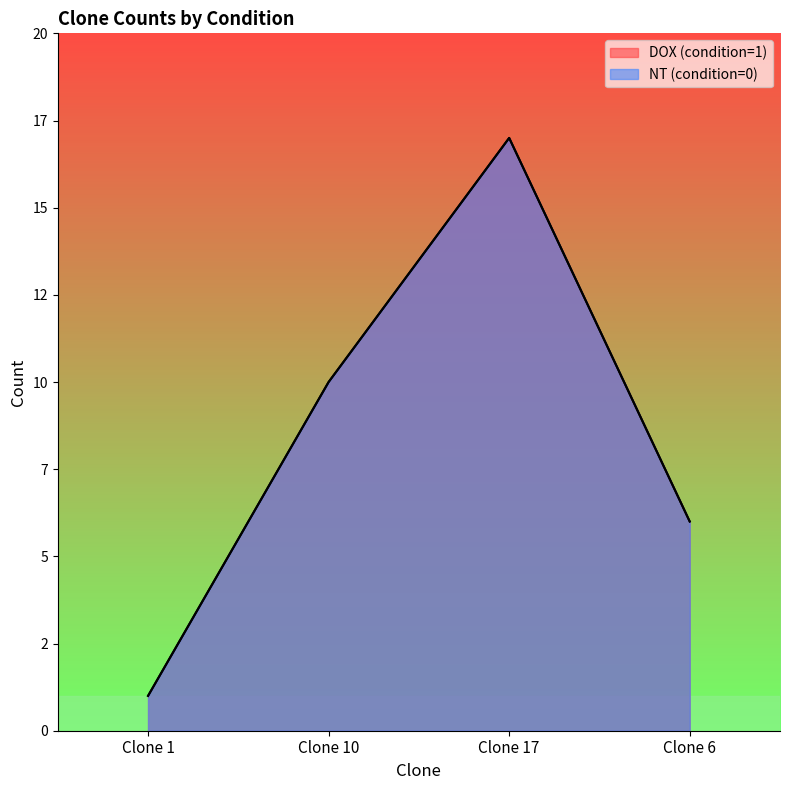

Is the value of DOX (condition=1) at Clone 1 greater than the value of NT (condition=0) at Clone 10?

No